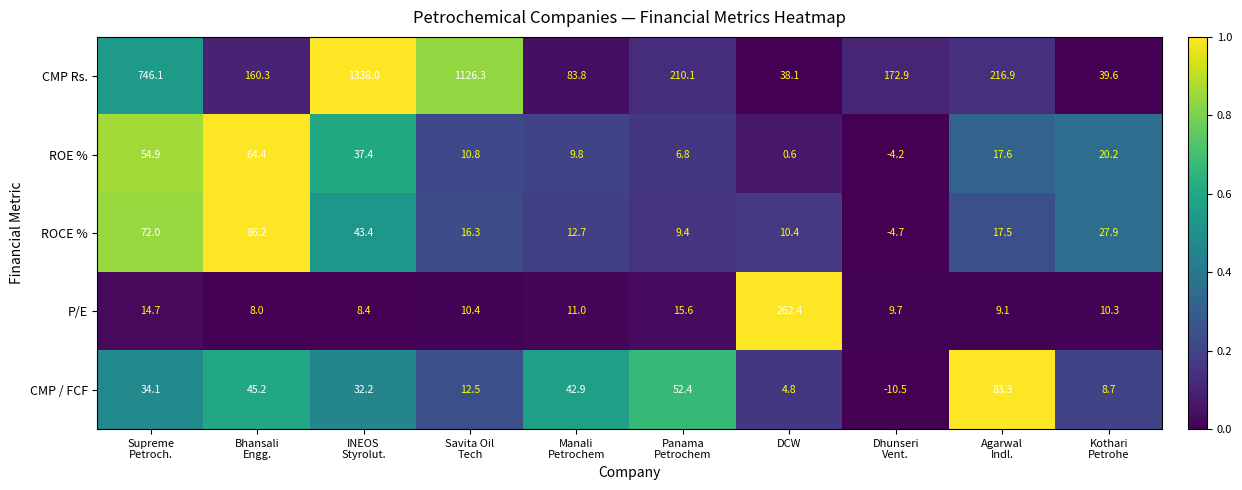

What is the sum of all CMP Rs. values?

4132.1